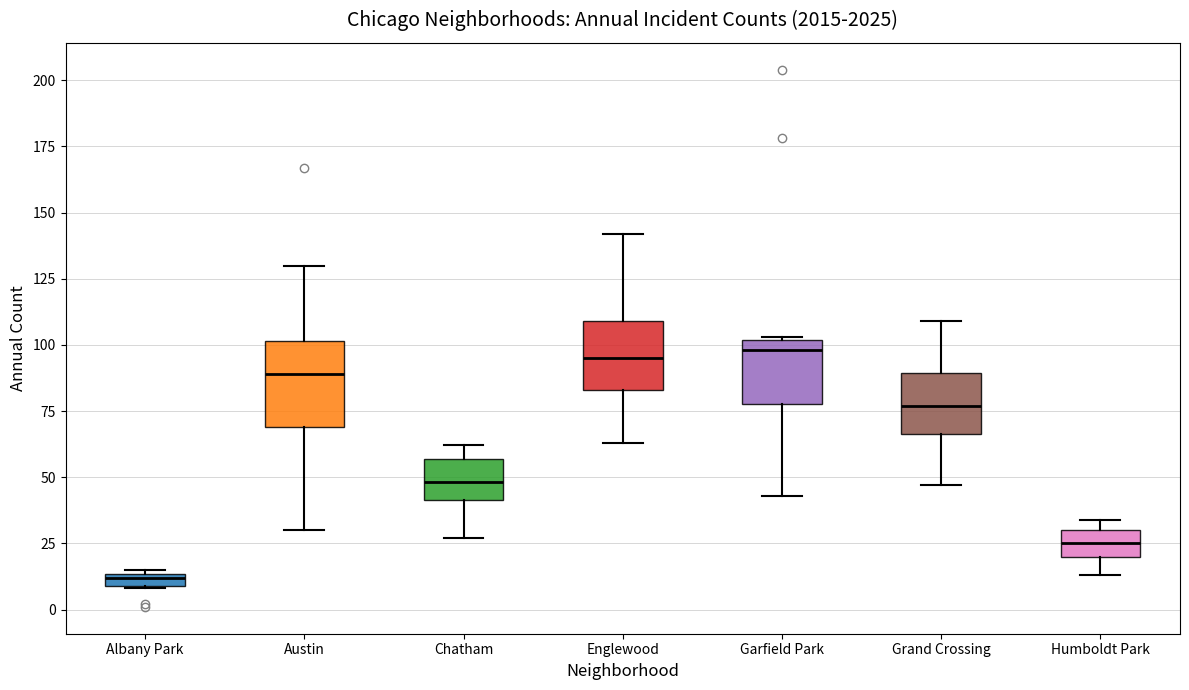

Where does the lower whisker of the box for Englewood end on the y-axis? The values are not printed on the chart, so give them approximately, as read against the axis.

65